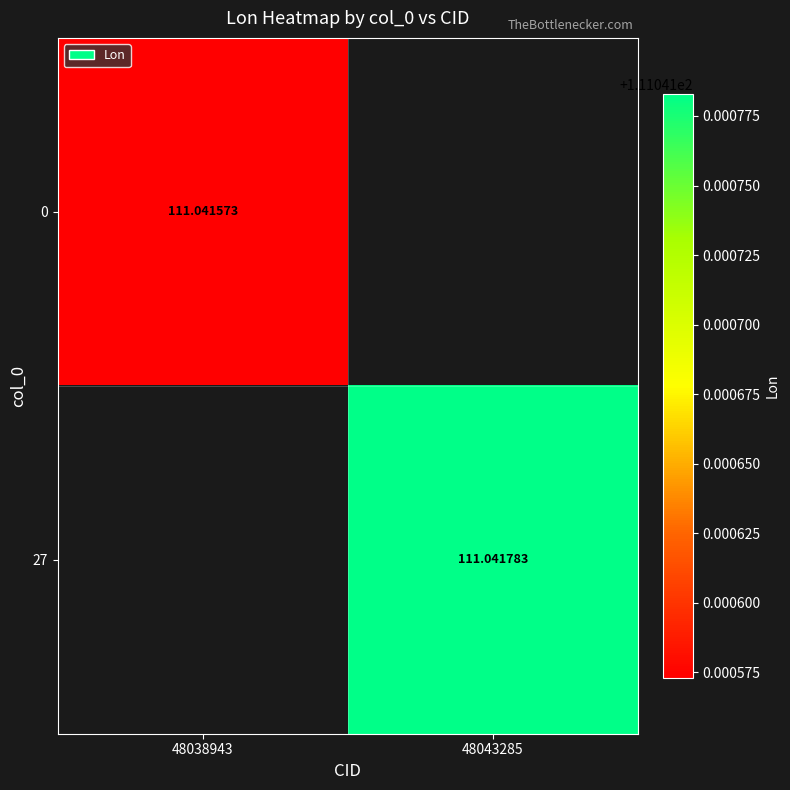

Rank the series by their average value, from highest to lowest.

0, 27